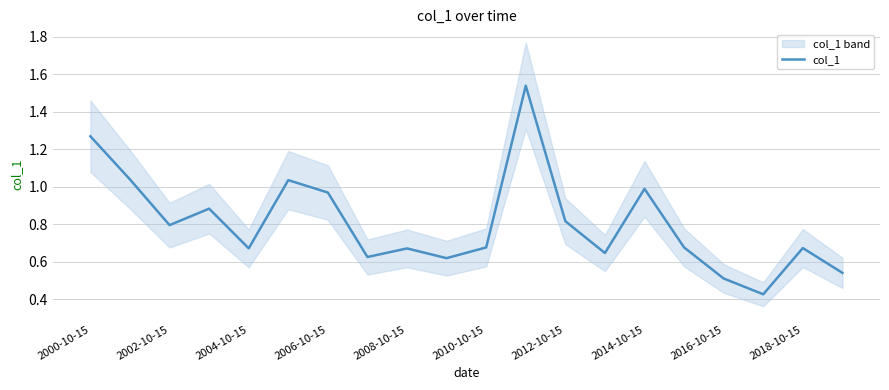

Is it true that col_1 equals 0.3 at 2016-10-15?

False